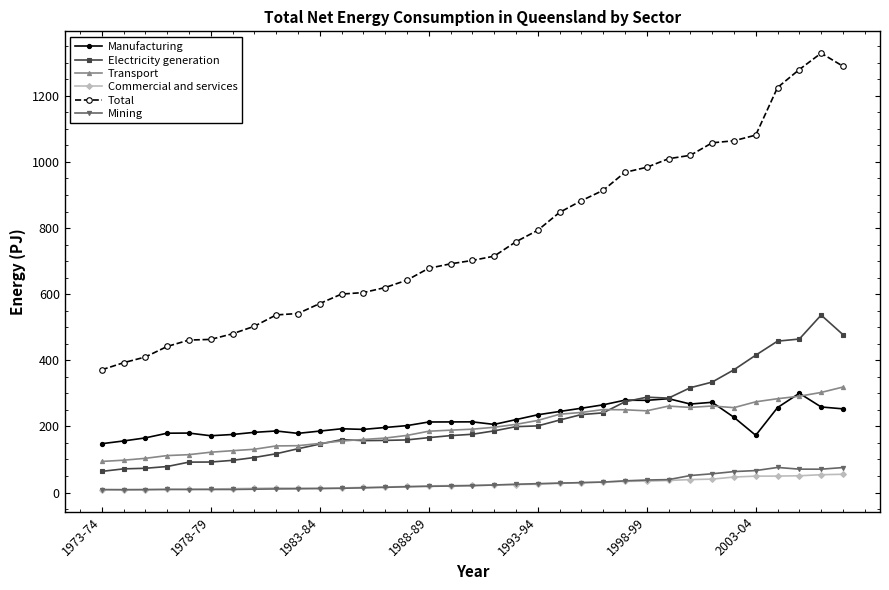

True or false: Transport and Total cross at least once.

False